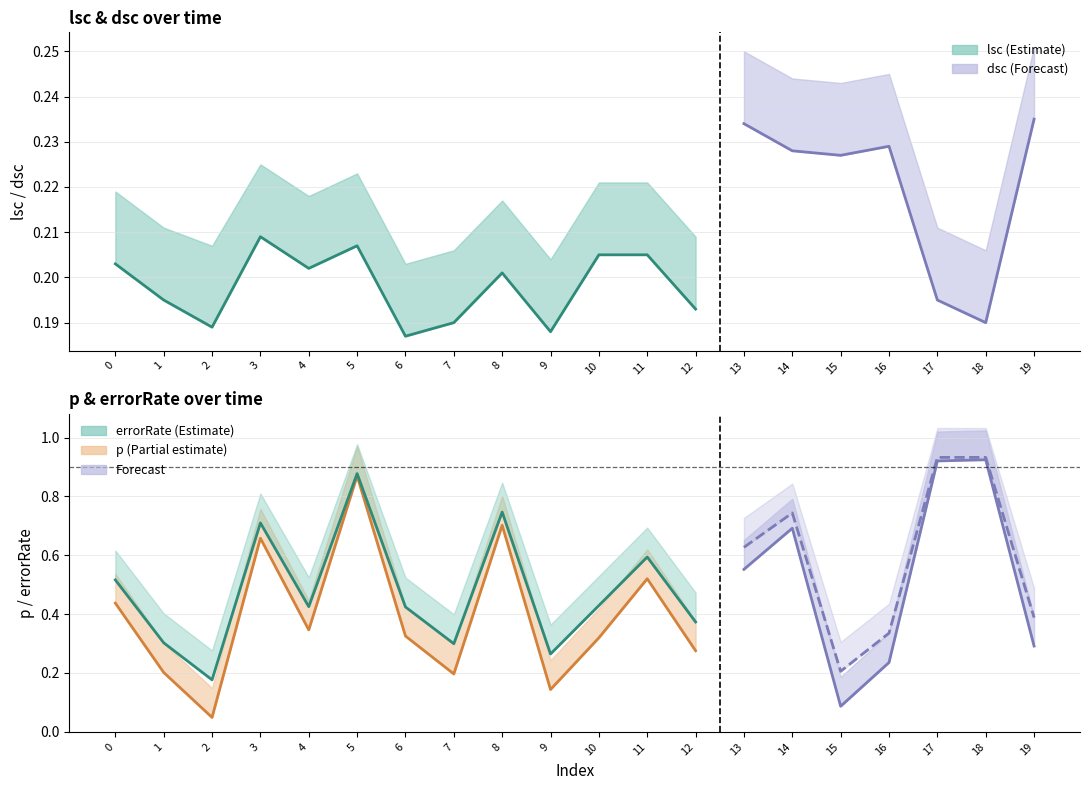

Read the lsc value at 7.

0.2